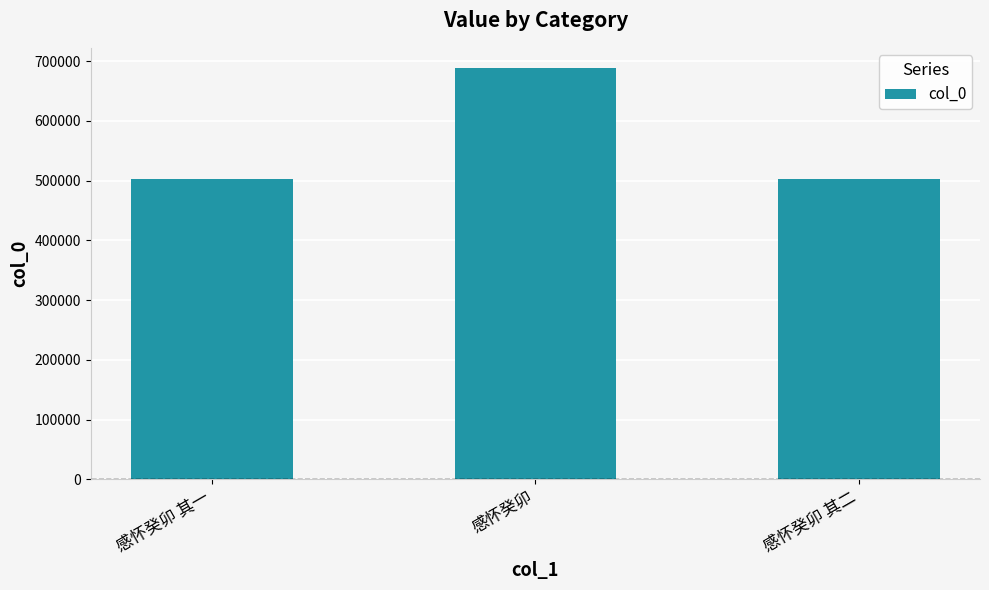

True or false: the data shows 327974 at 感怀癸卯 其二.

False